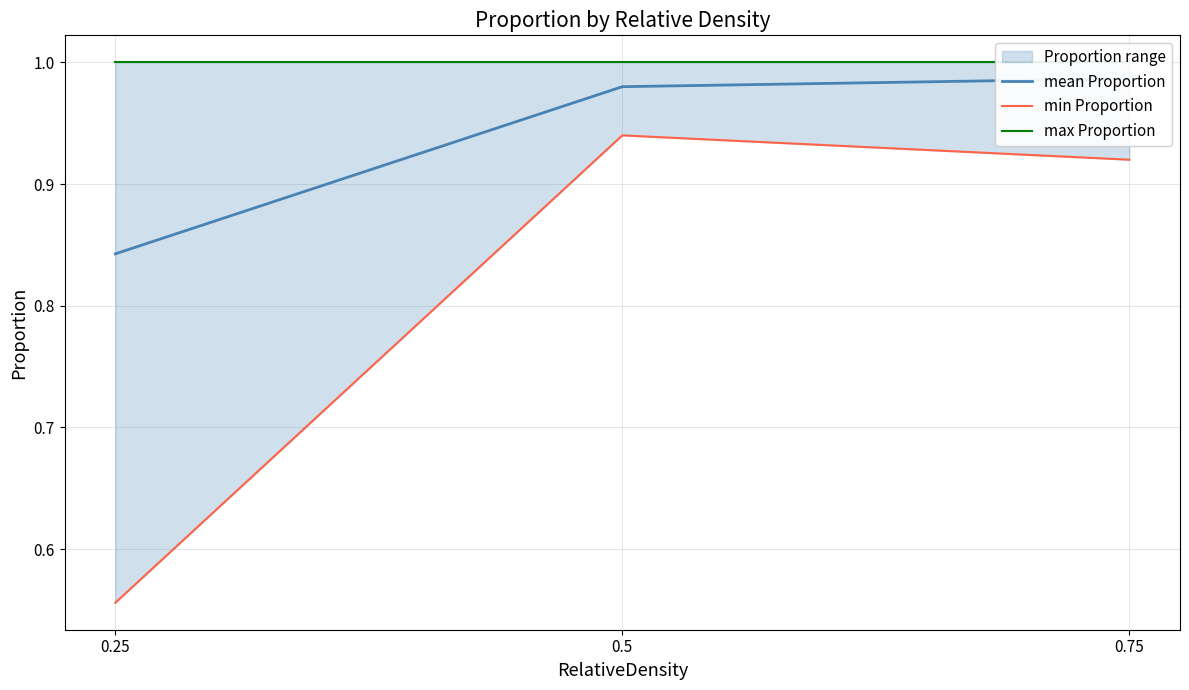

Where is max Proportion nearest to the value 1?

0.25